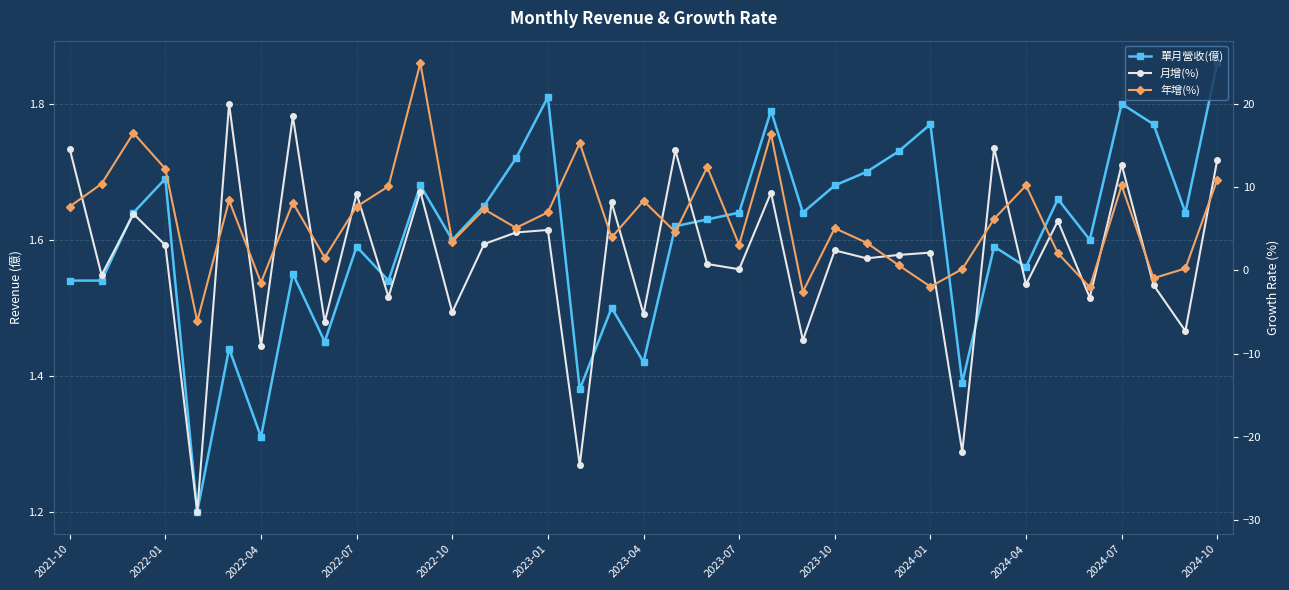

At which label does 年增(%) first exceed 6?

2021-10